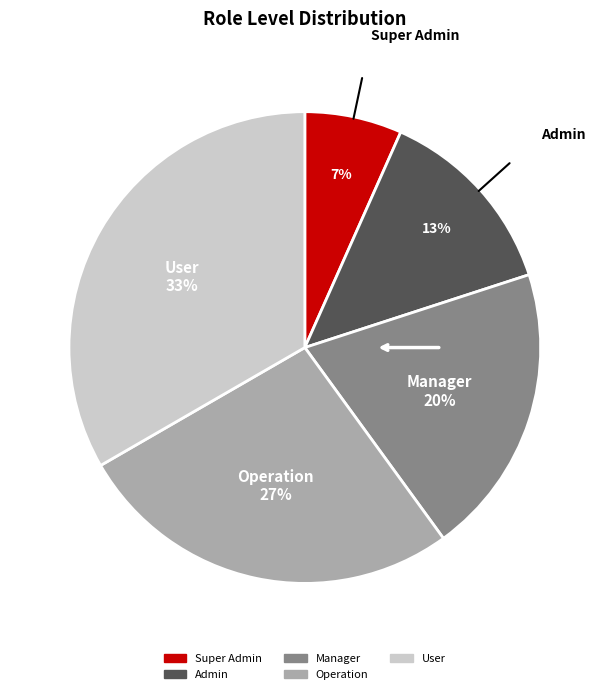

Is Admin the majority of the pie?

No